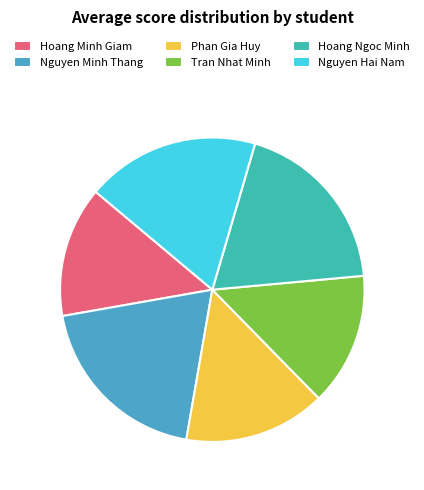

The Tran Nhat Minh slice represents 14% of the pie. True or false?

True